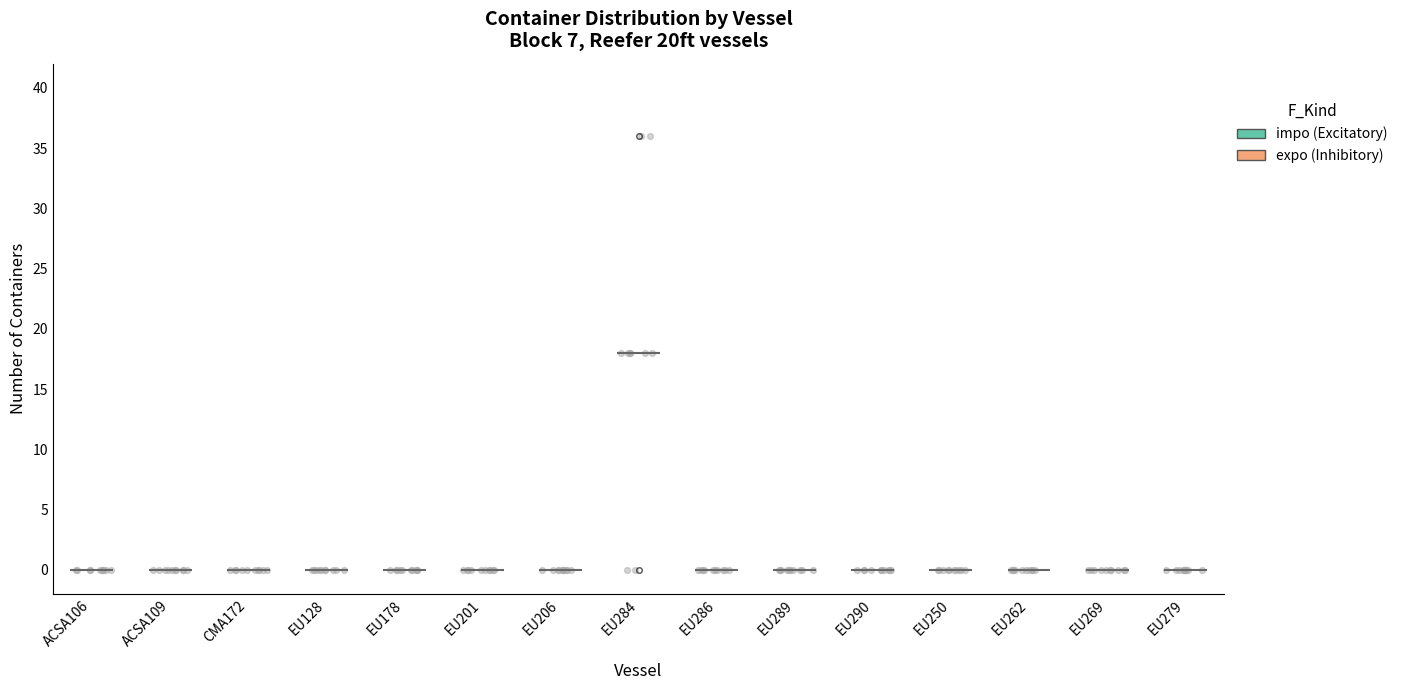

Which series has the widest spread of Y values?

impo